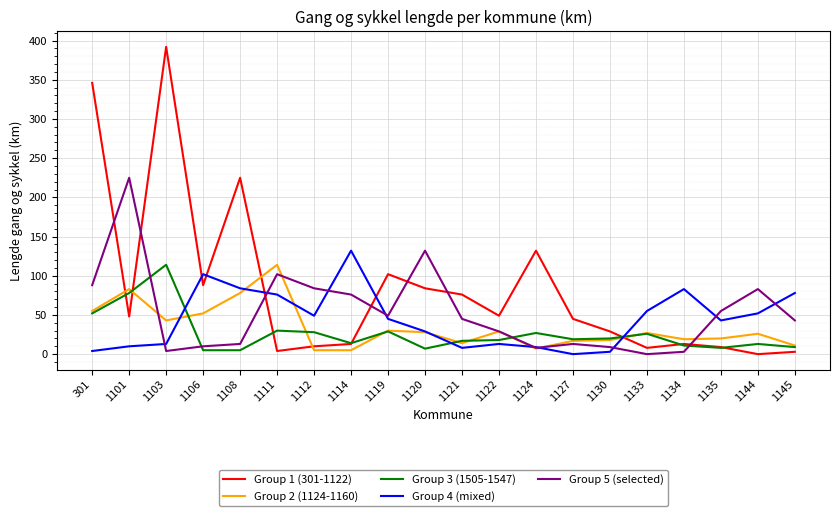

After their last crossing, which series has the higher values: Group 2 (1124-1160) or Group 4 (mixed)?

Group 4 (mixed)